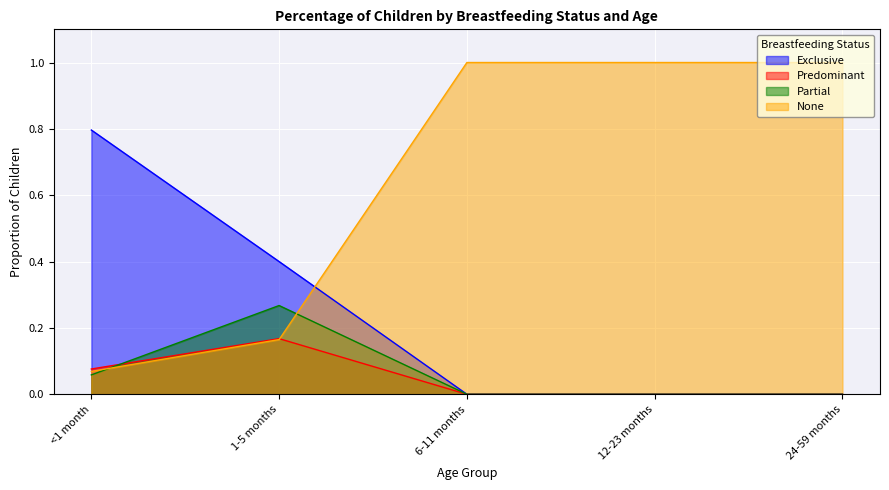

Which series ends up on top after the final intersection of Predominant and None?

None